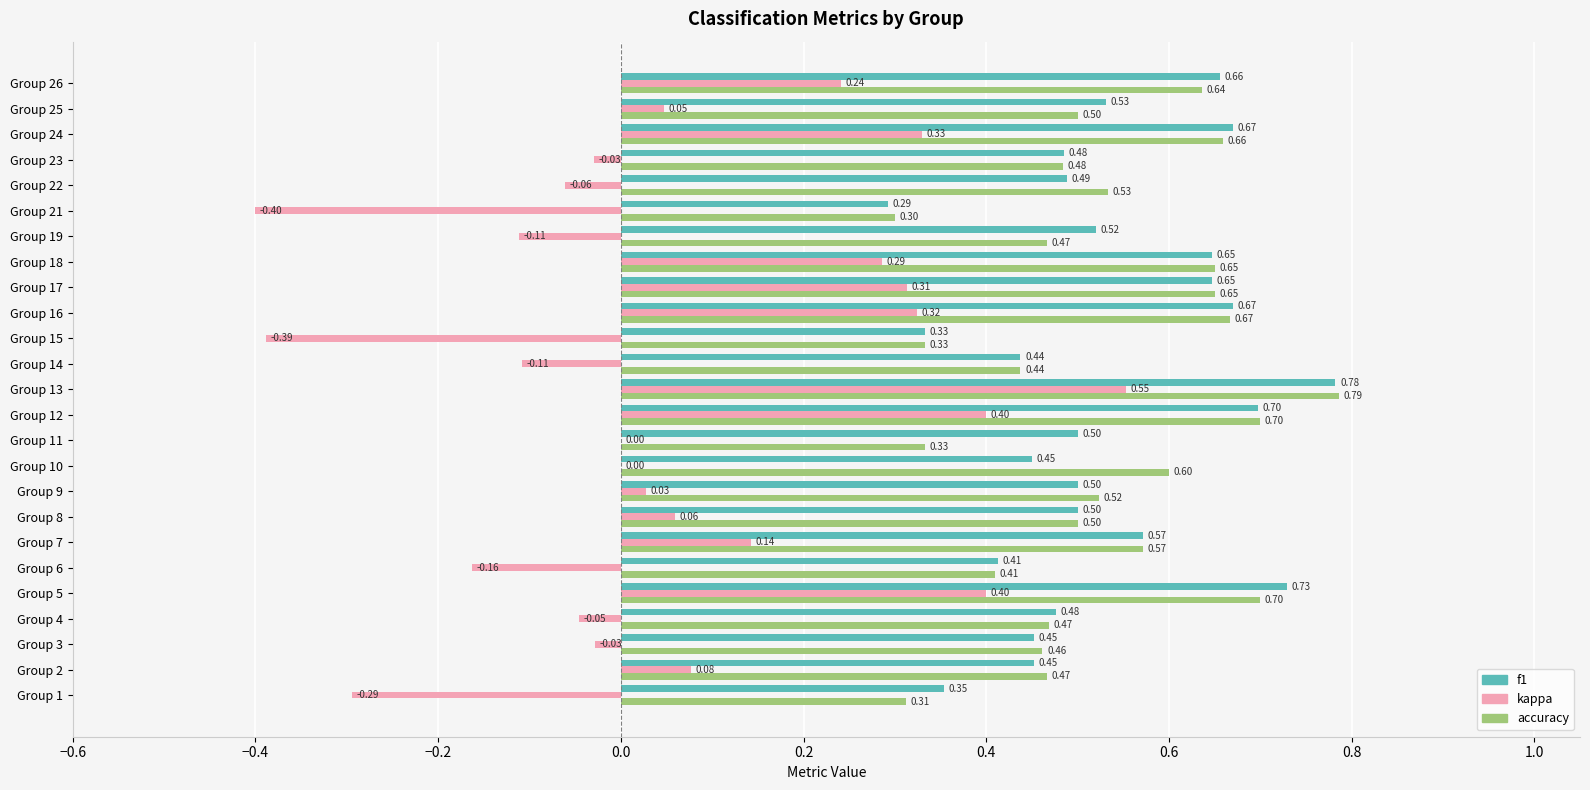

Which series has the largest total across all categories?

f1